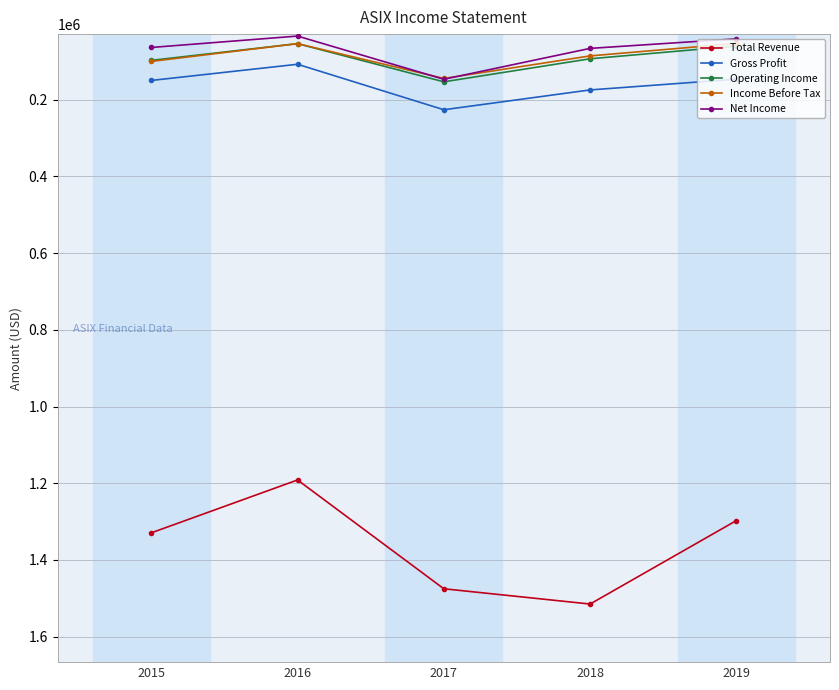

What is the total value across all series at 2018?

1934800